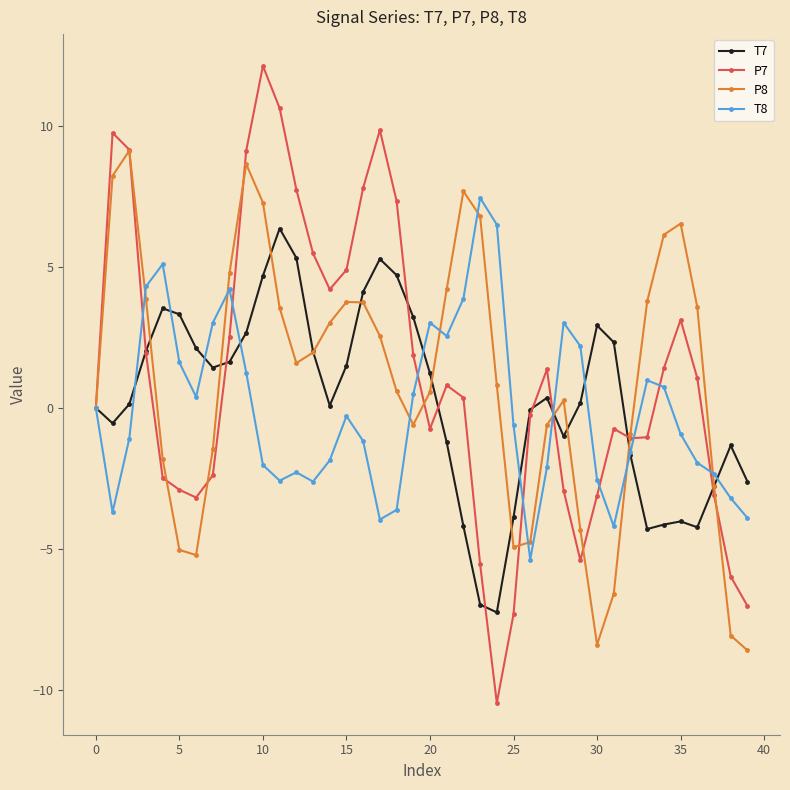

List the series in order of their overall mean, lowest first.

T8, T7, P8, P7